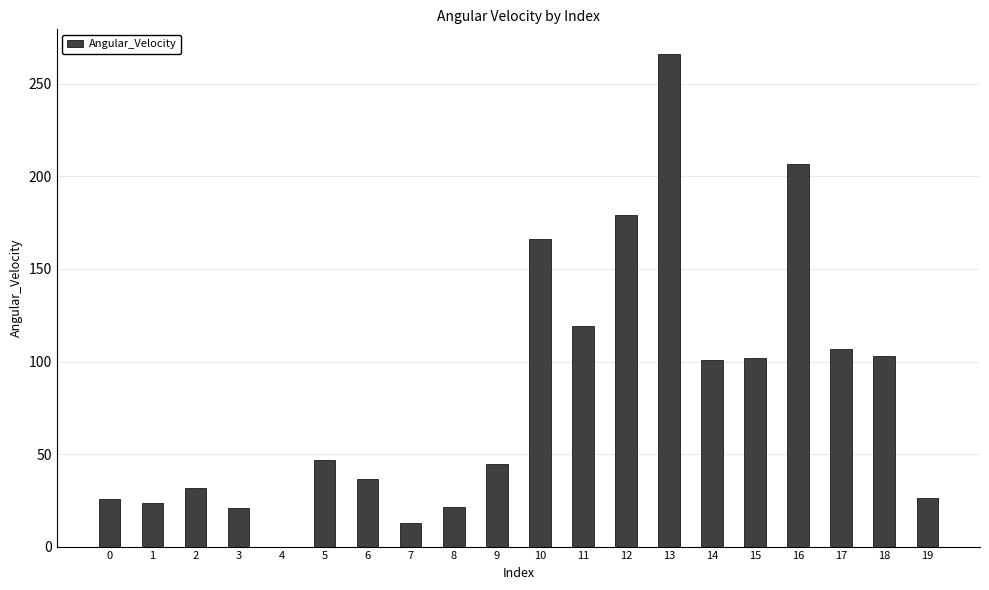

What is the sum of the values at 12 and 7?

191.9